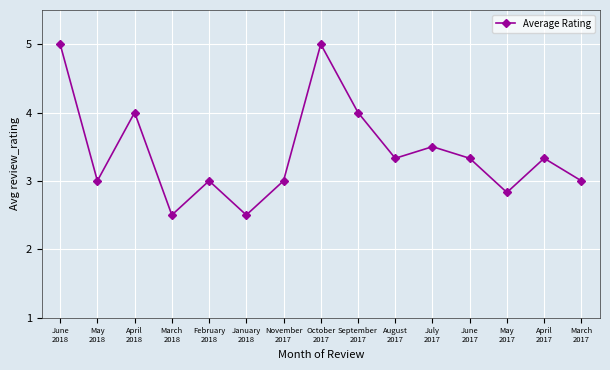

Does the chart display data point markers on the line(s)?

Yes